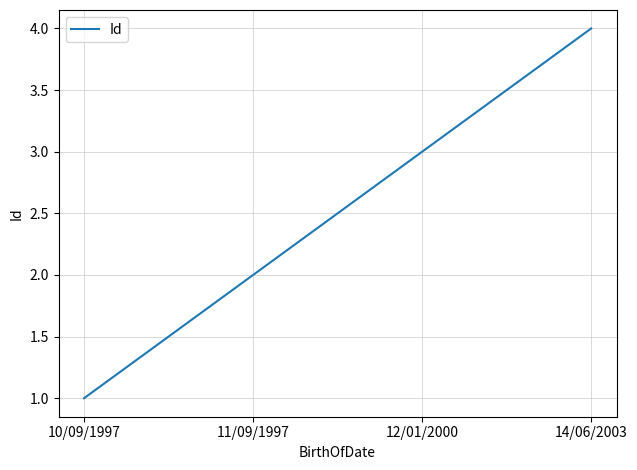

True or false: there are more than 1 points higher than both neighbors.

False